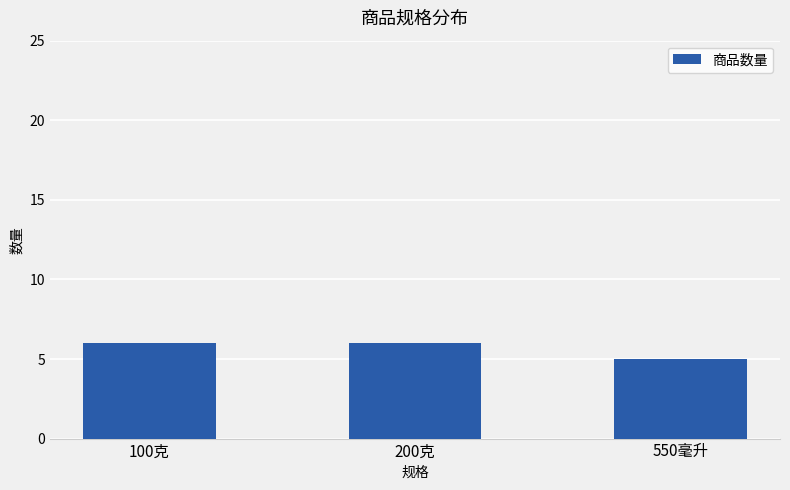

The chart shows a value of 2 at 550毫升. True or false?

False